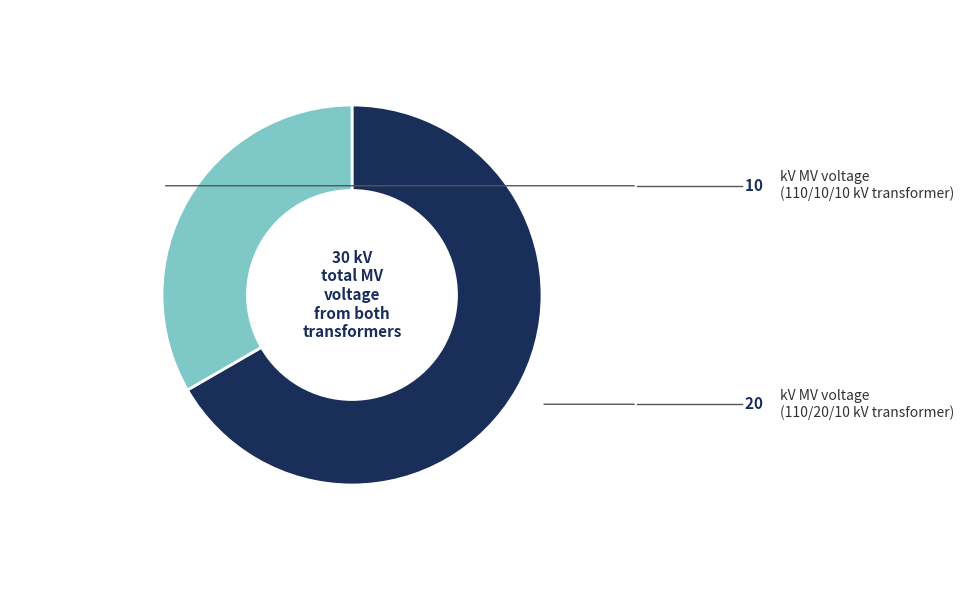

Does any single category account for the majority?

Yes